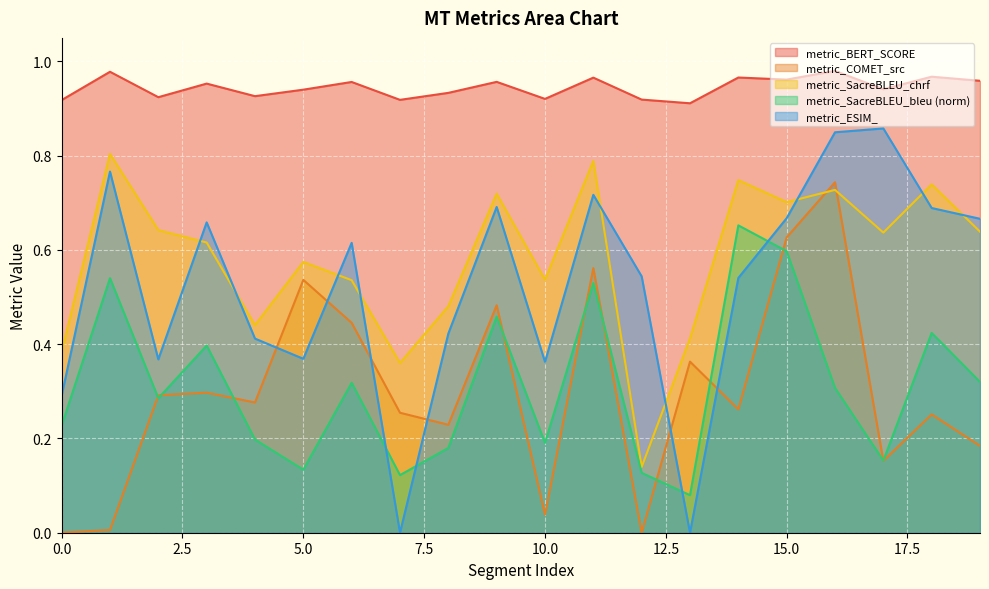

True or false: metric_BERT_SCORE has a value of 0.9 at 17.

True